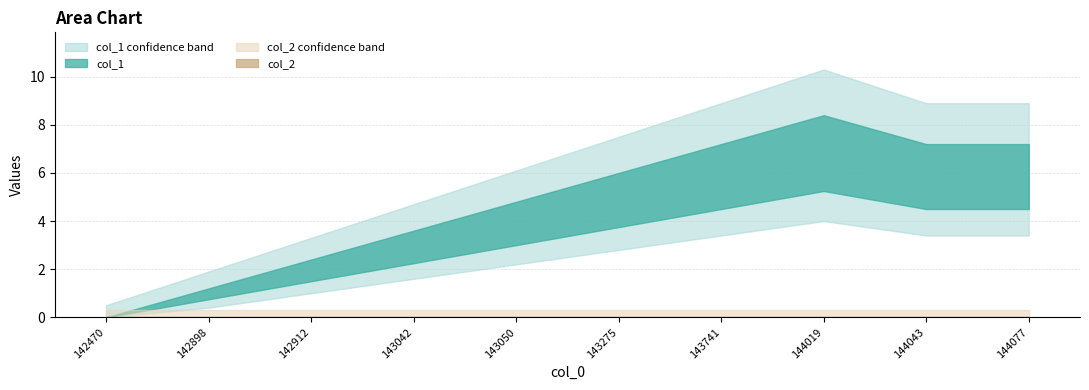

What is the difference between the maximum and minimum values in the col_1 series?

7